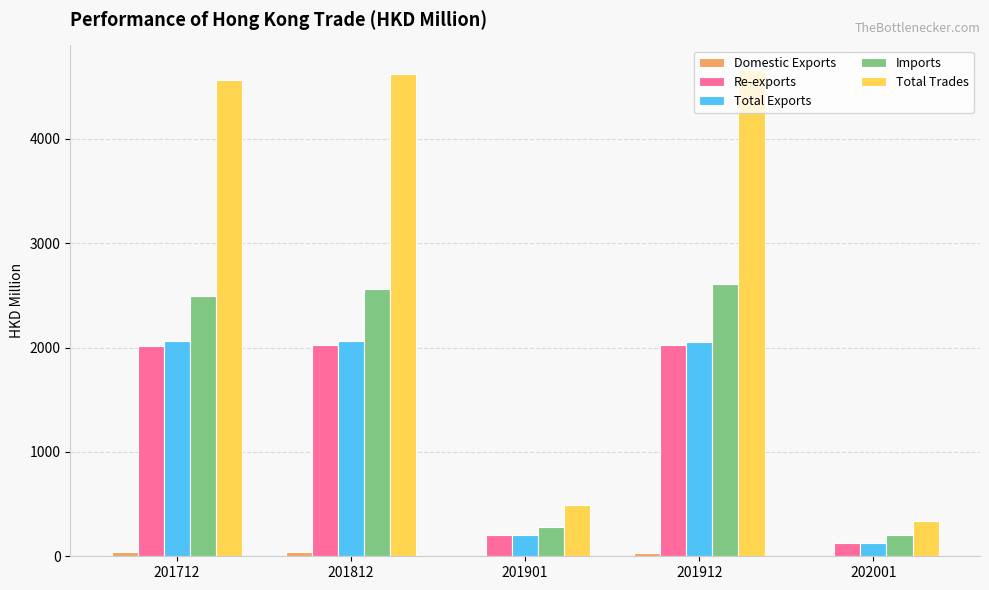

What is the difference between the Total Trades values at 201901 and 201812?

4128.6